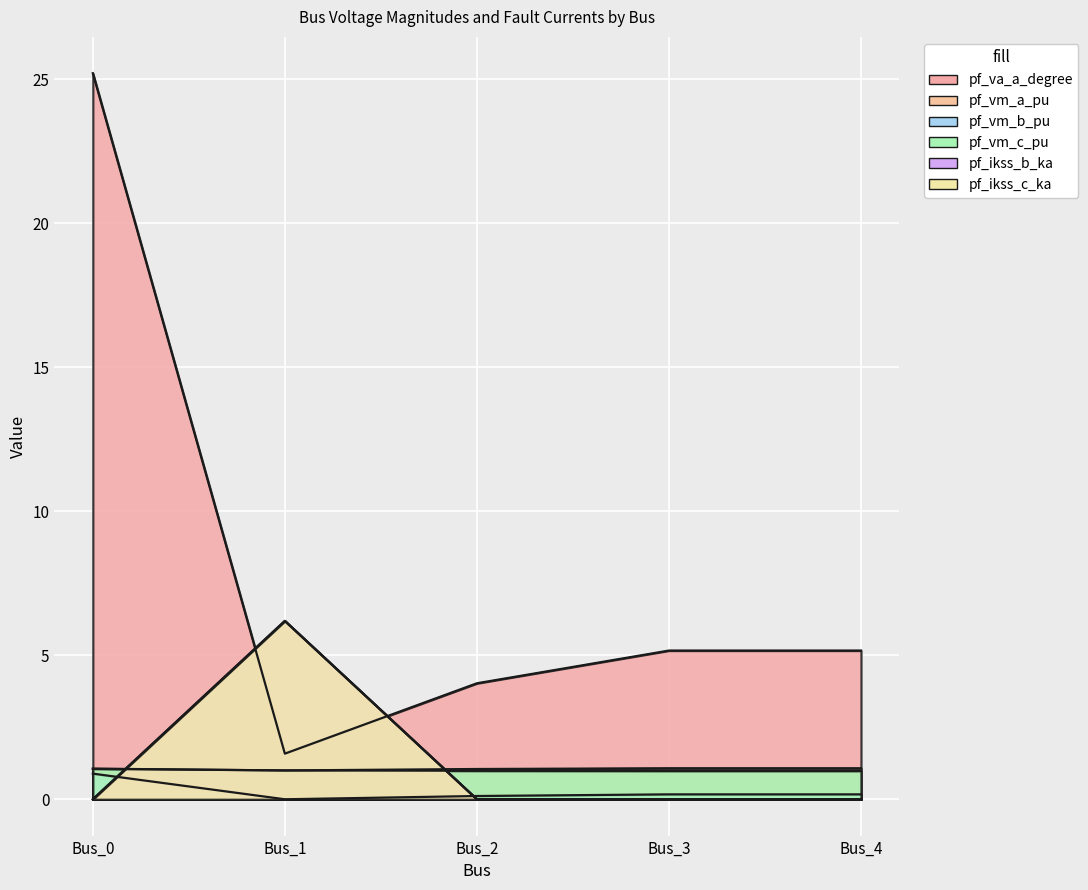

How many distinct data groups are displayed?

6